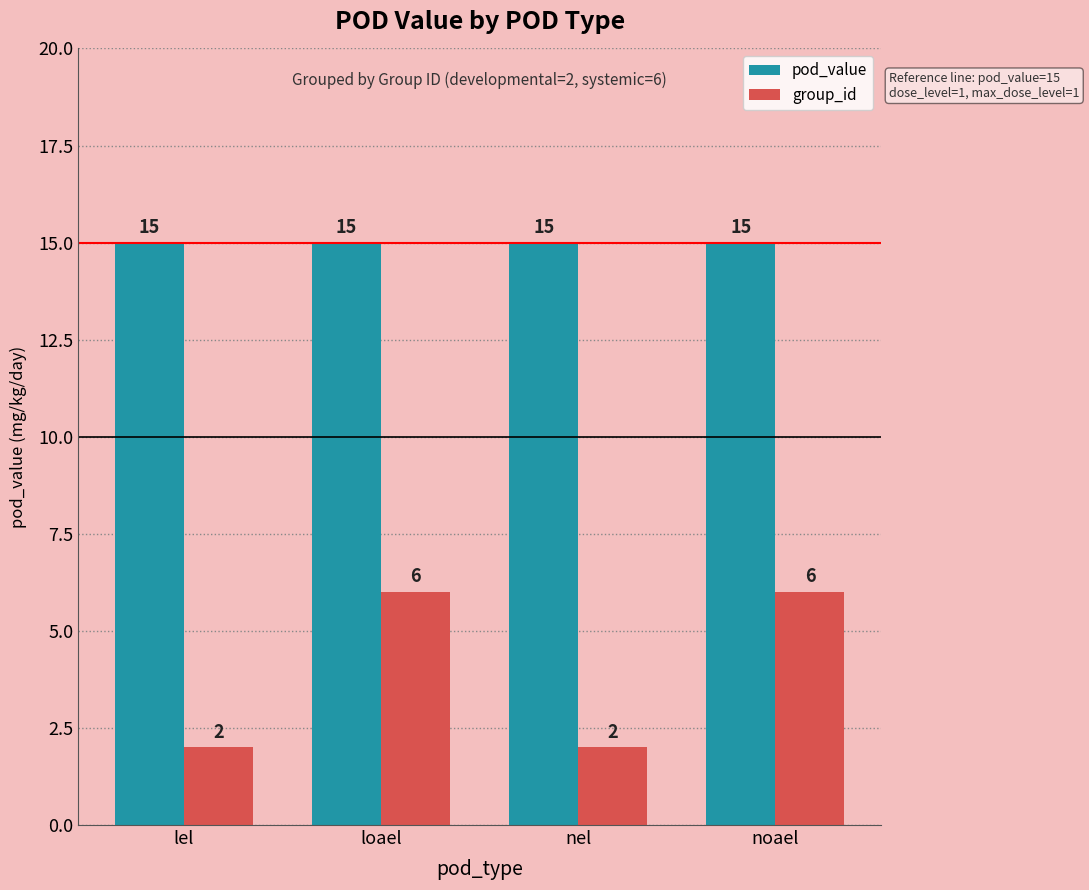

Rank the series at lel from lowest to highest value.

group_id, pod_value